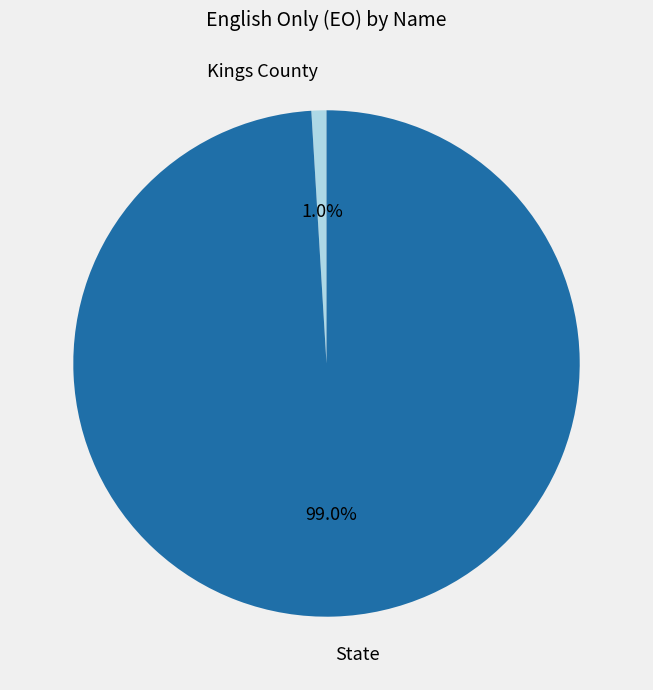

Between Kings County and State, which is larger?

State